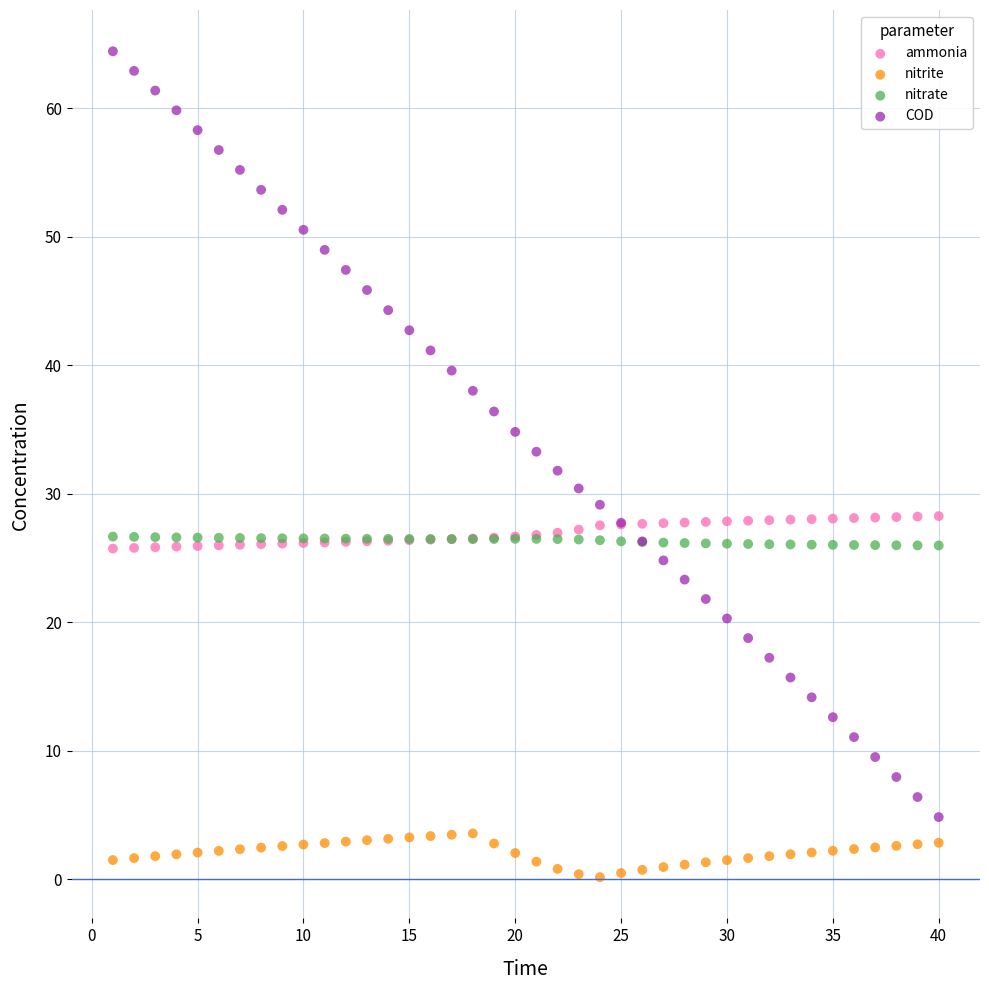

What is the X range (max minus min) for the scatter plot?

39.0